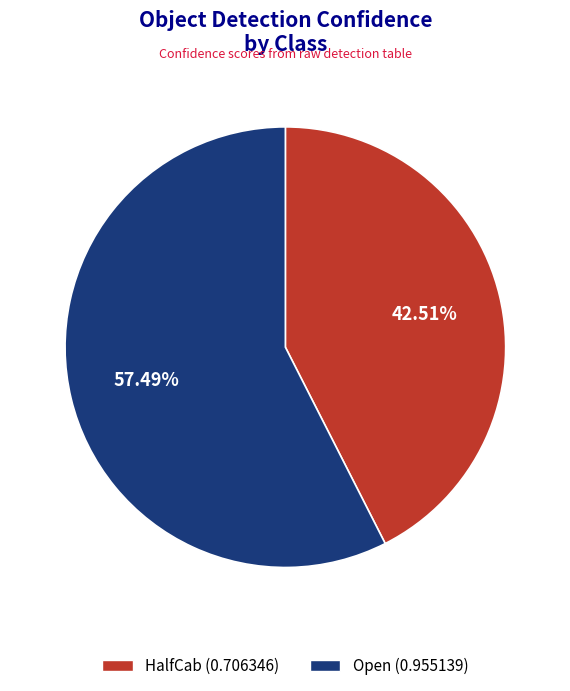

Does Open represent more than half of the total?

Yes